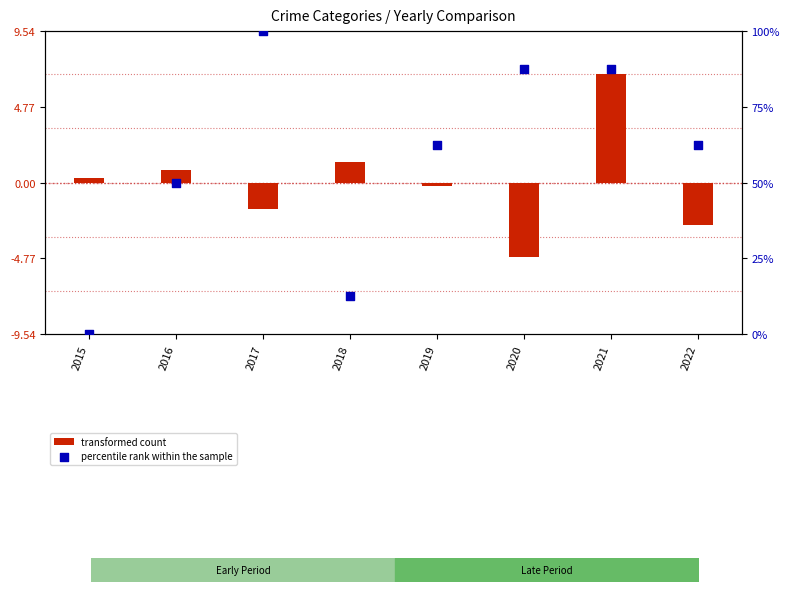

What are all the series names shown in the legend?

transformed count, percentile rank within the sample